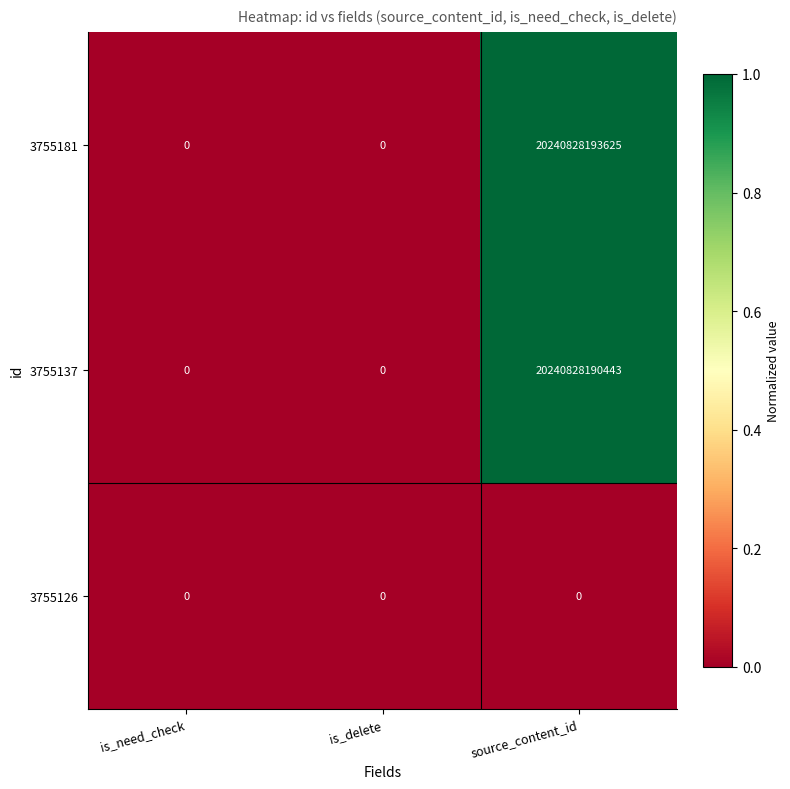

Between is_delete and source_content_id, which series saw the biggest shift?

3755181